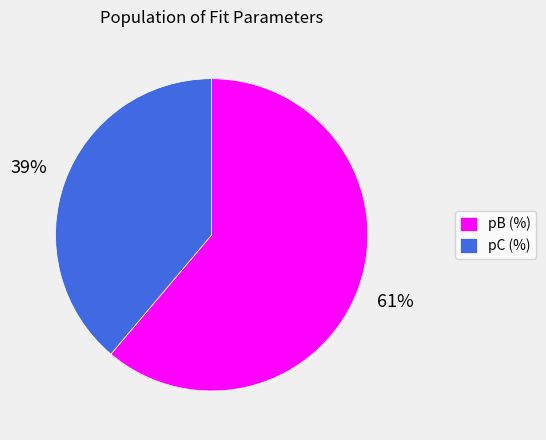

Count the number of slices in the pie.

2